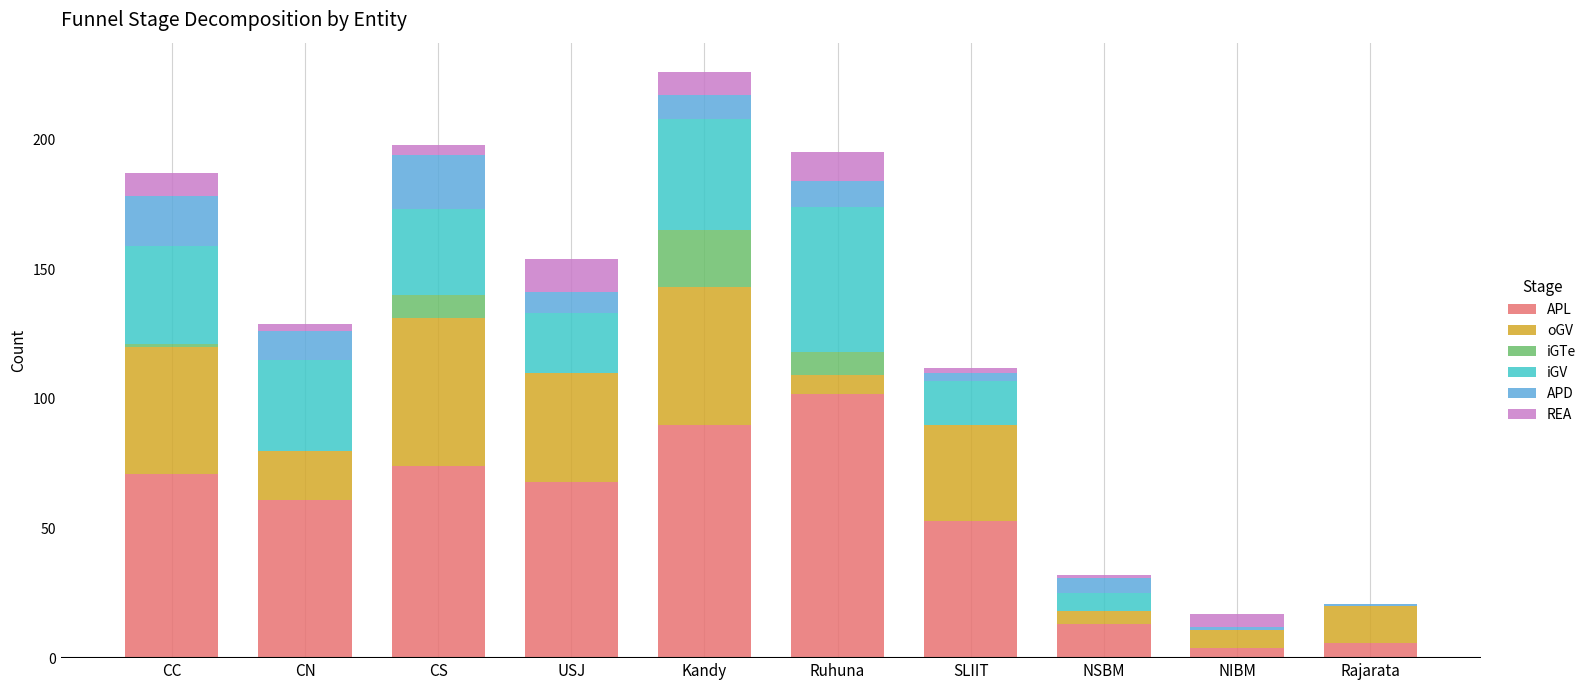

Is it true that APL equals 177 at Ruhuna?

False